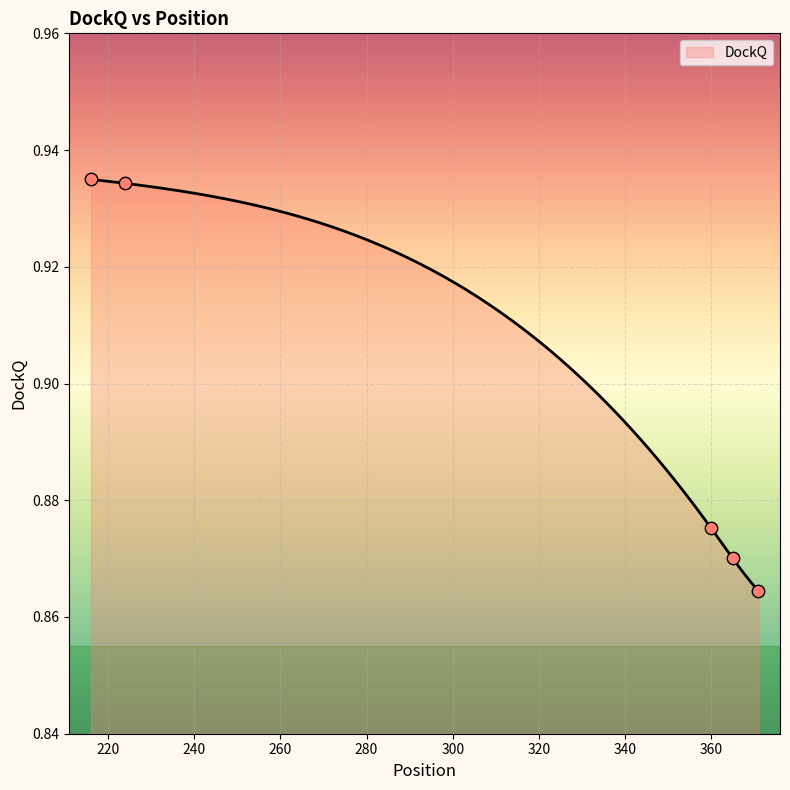

Which has a higher value, 360 or 216?

216